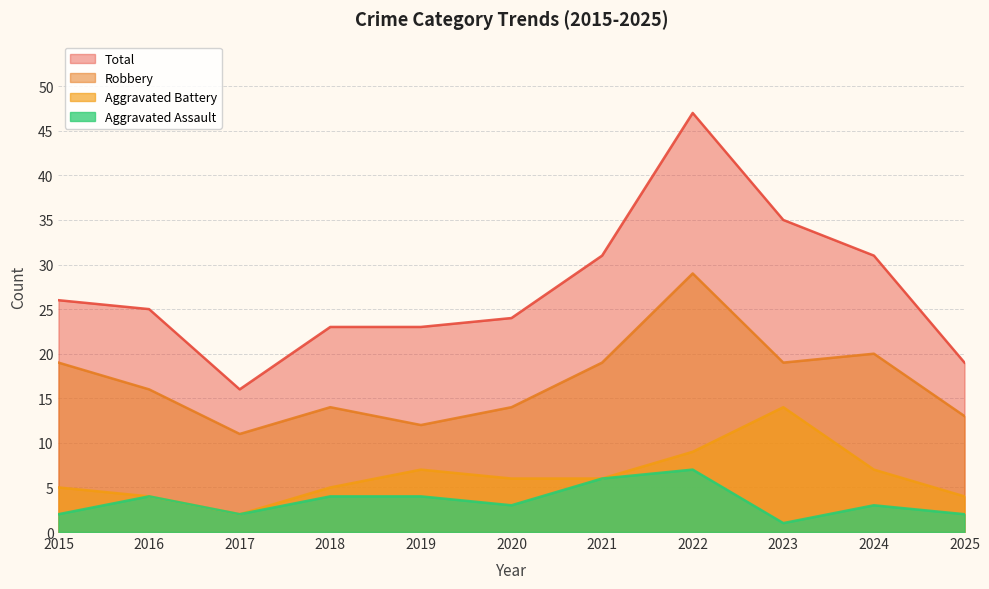

True or false: Aggravated Assault has a value of 2 at 2015.

True